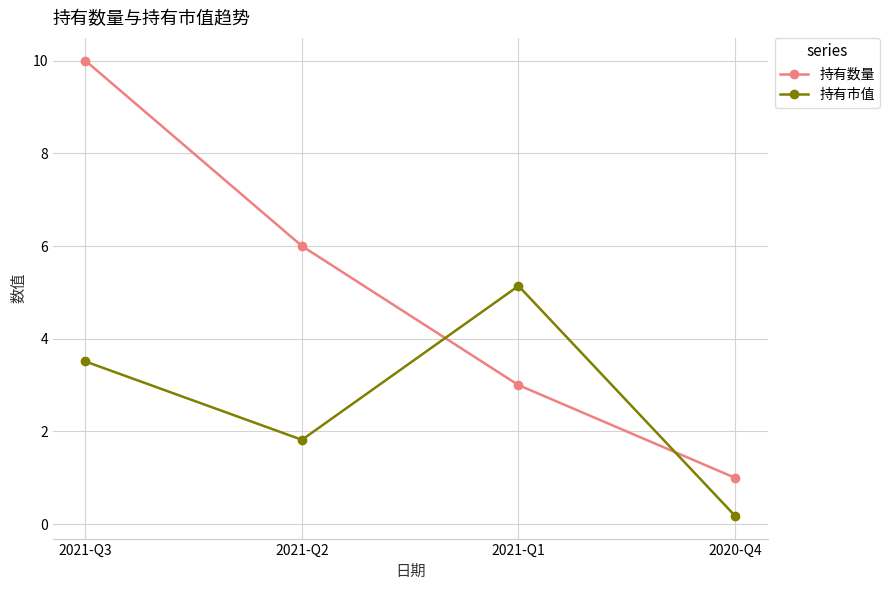

Rank the series at 2021-Q3 from highest to lowest value.

持有数量, 持有市值